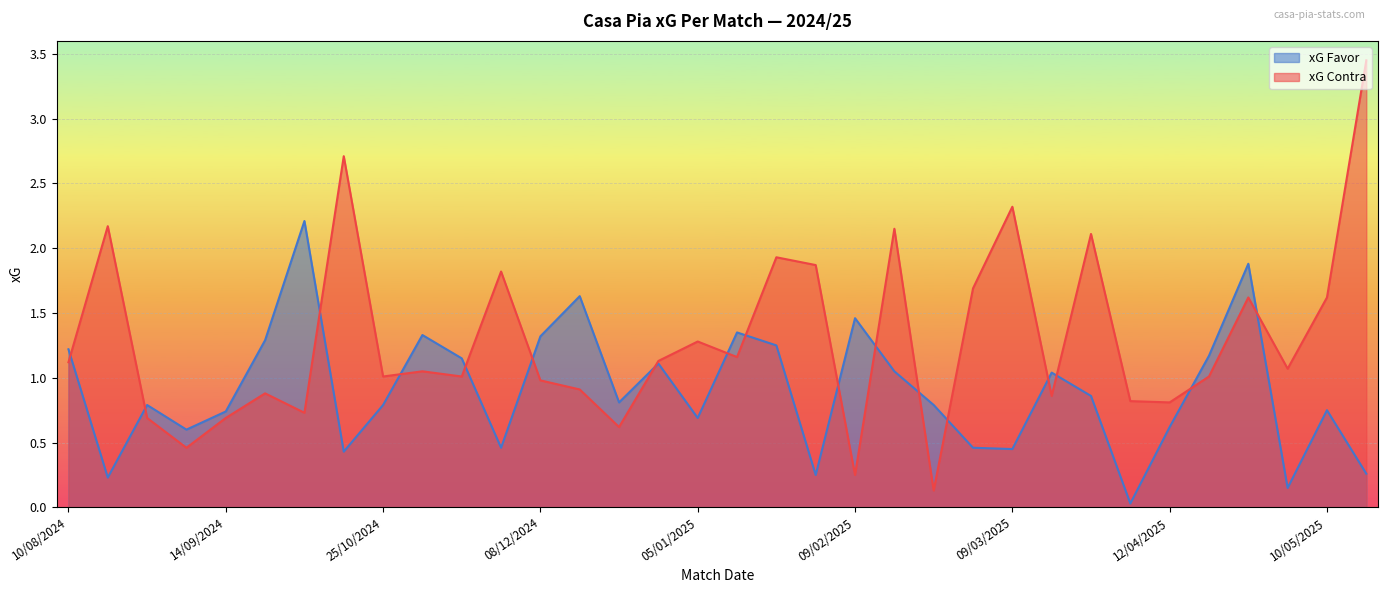

True or false: xG Favor has more than 2 points higher than both neighbors.

True